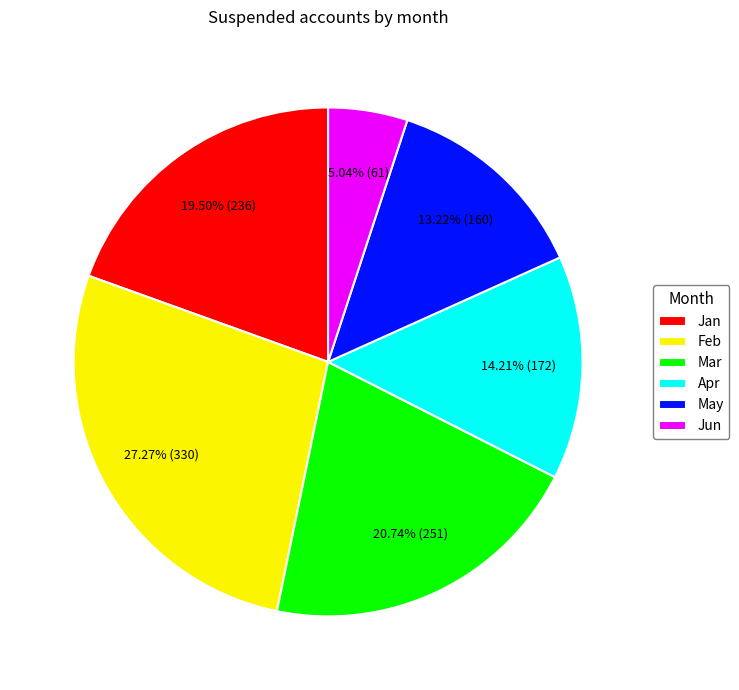

How many segments does this pie chart have?

6